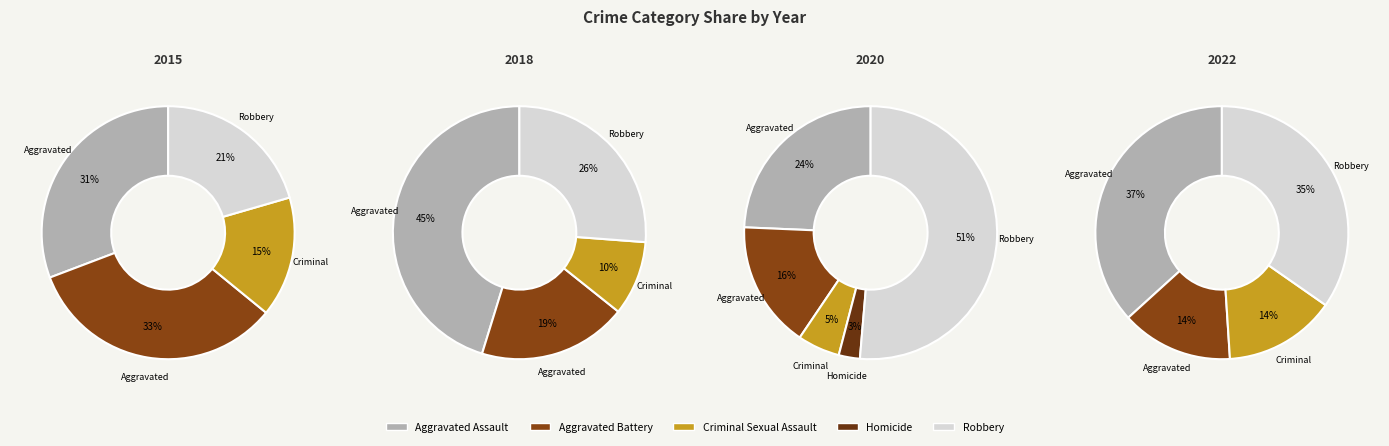

Does any single category account for the majority?

No